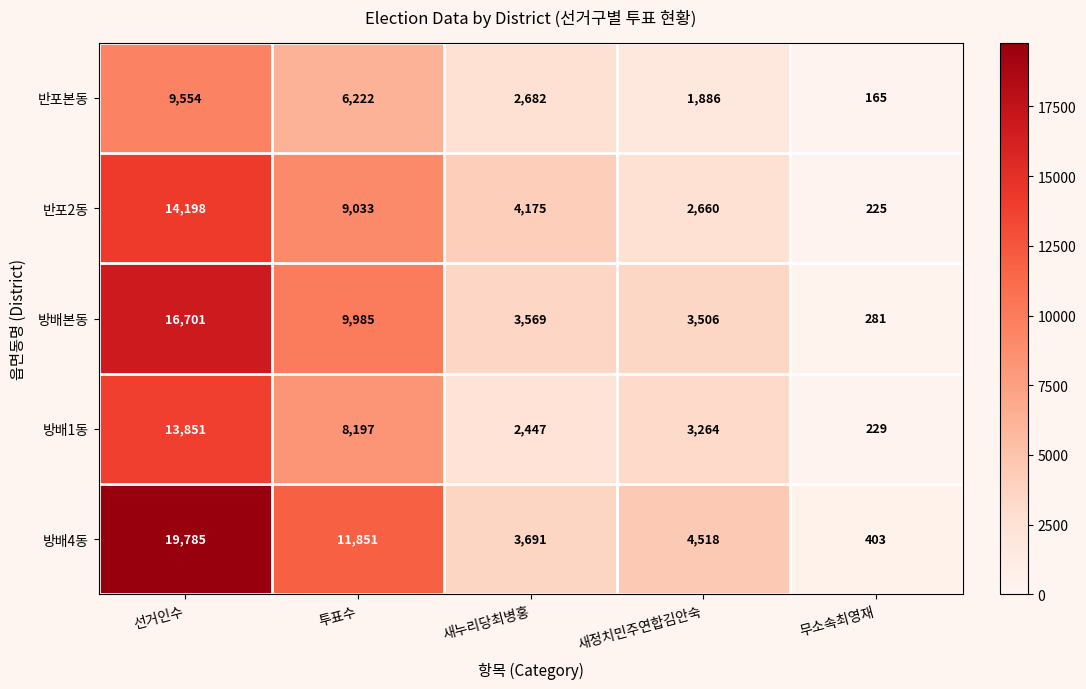

What is the average value of the 방배1동 series?

5598